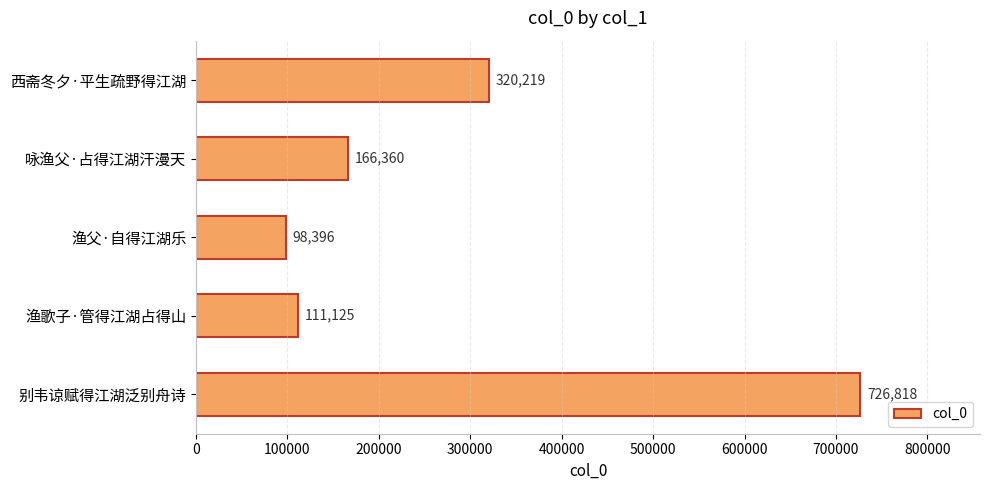

The chart shows a value of 320219 at 西斋冬夕·平生疏野得江湖. True or false?

True